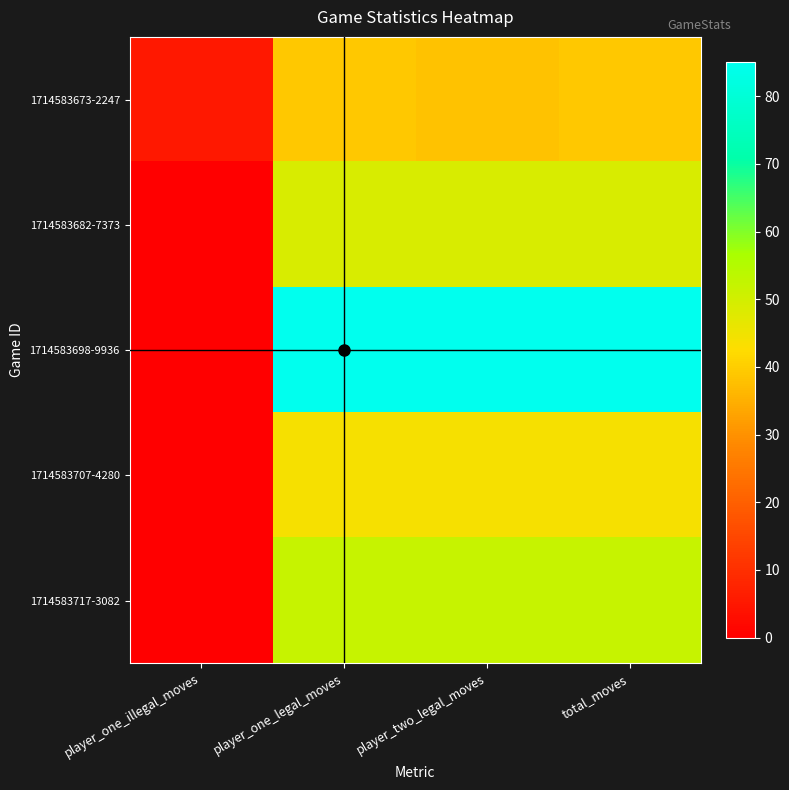

At player_one_illegal_moves, list the series in order from smallest to largest.

1714583682-7373, 1714583698-9936, 1714583707-4280, 1714583717-3082, 1714583673-2247